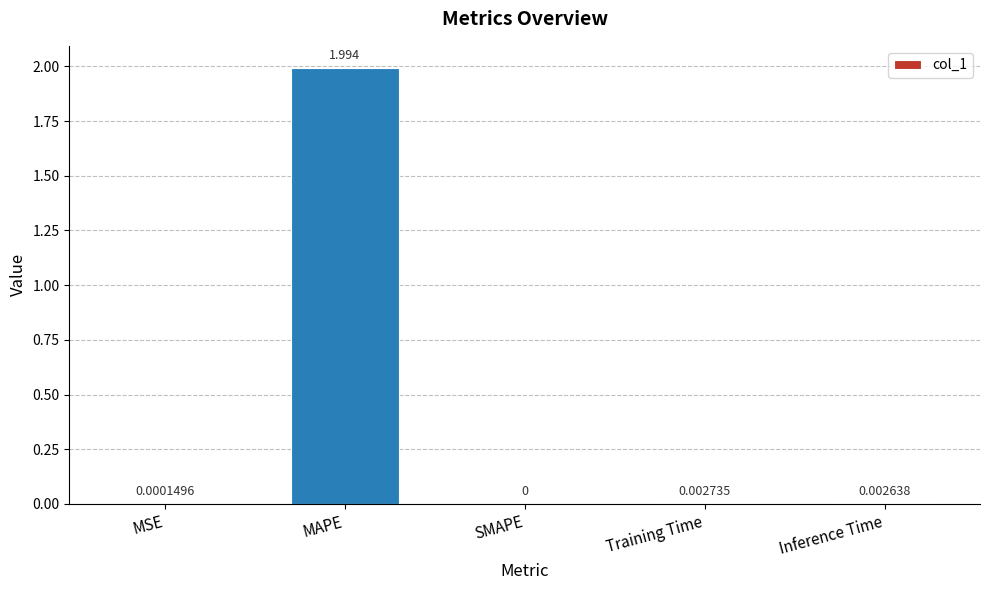

The chart shows a value of 2.0 at MAPE. True or false?

True